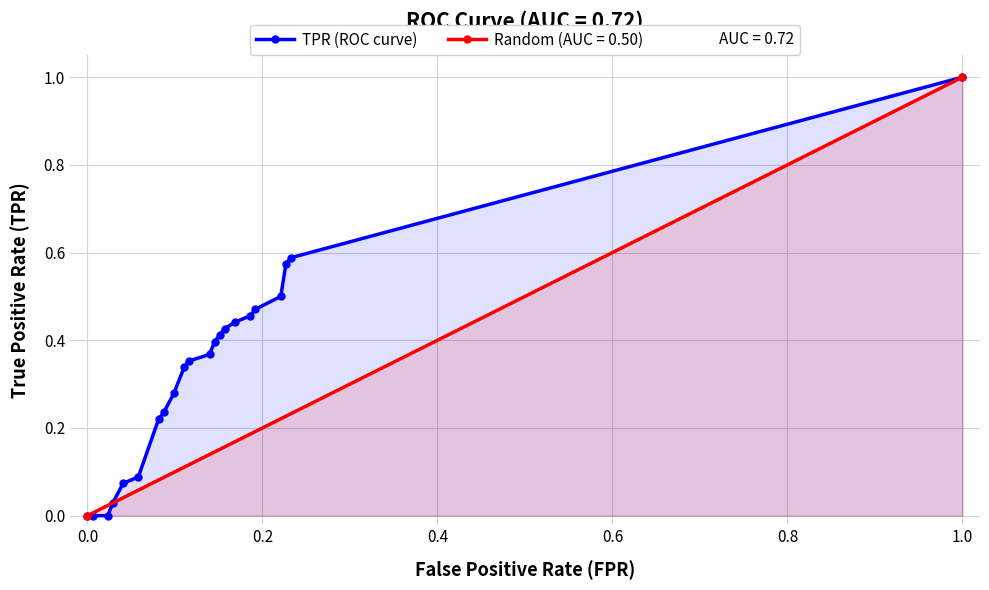

The value of TPR (ROC curve) at 1.0 is 1.0. True or false?

True